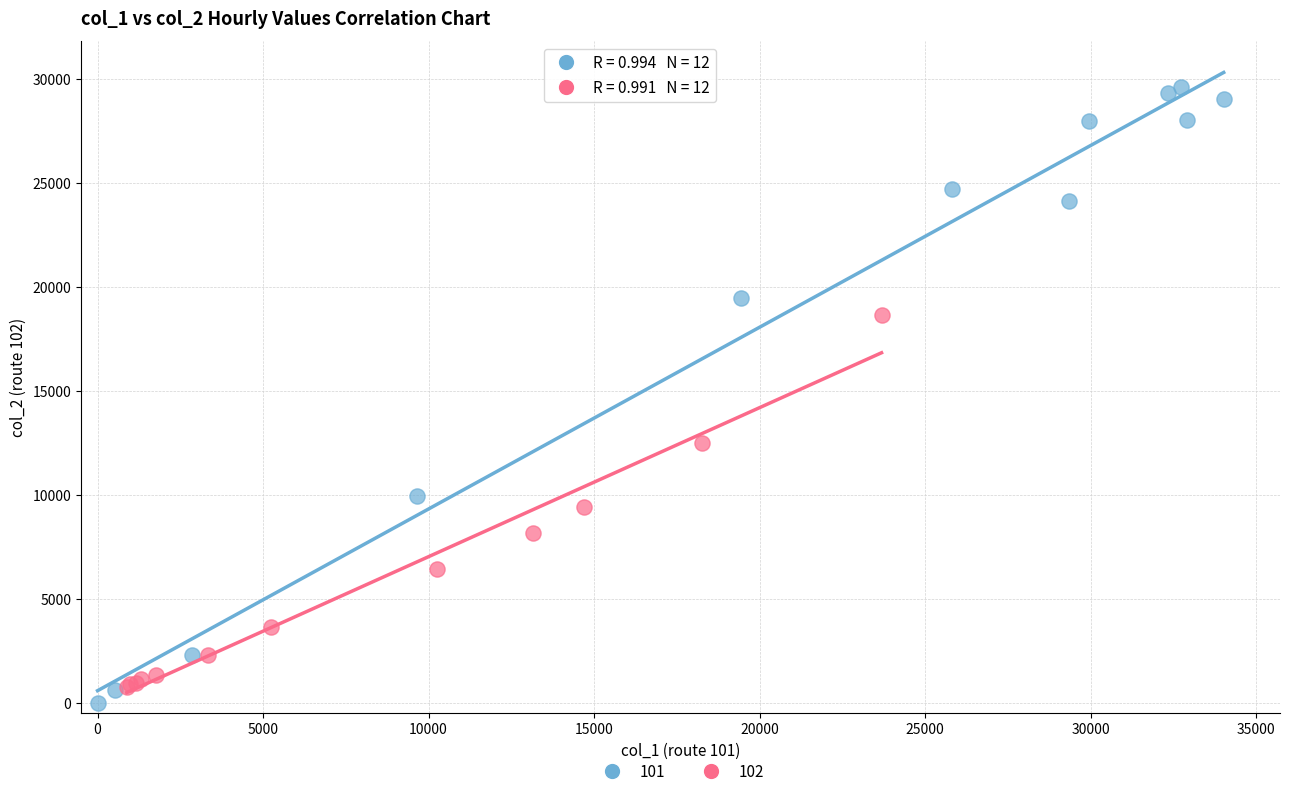

Which series reaches the minimum Y coordinate?

101